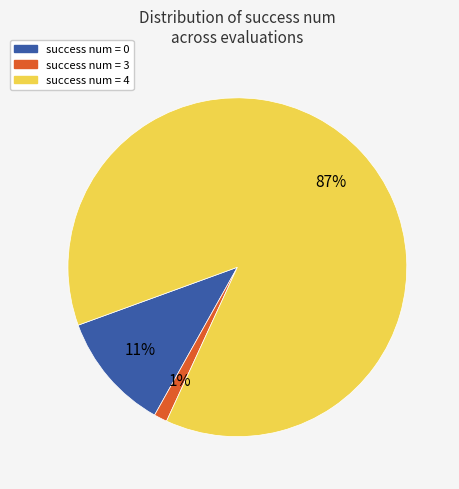

Which category has the biggest portion of the pie?

success num = 4